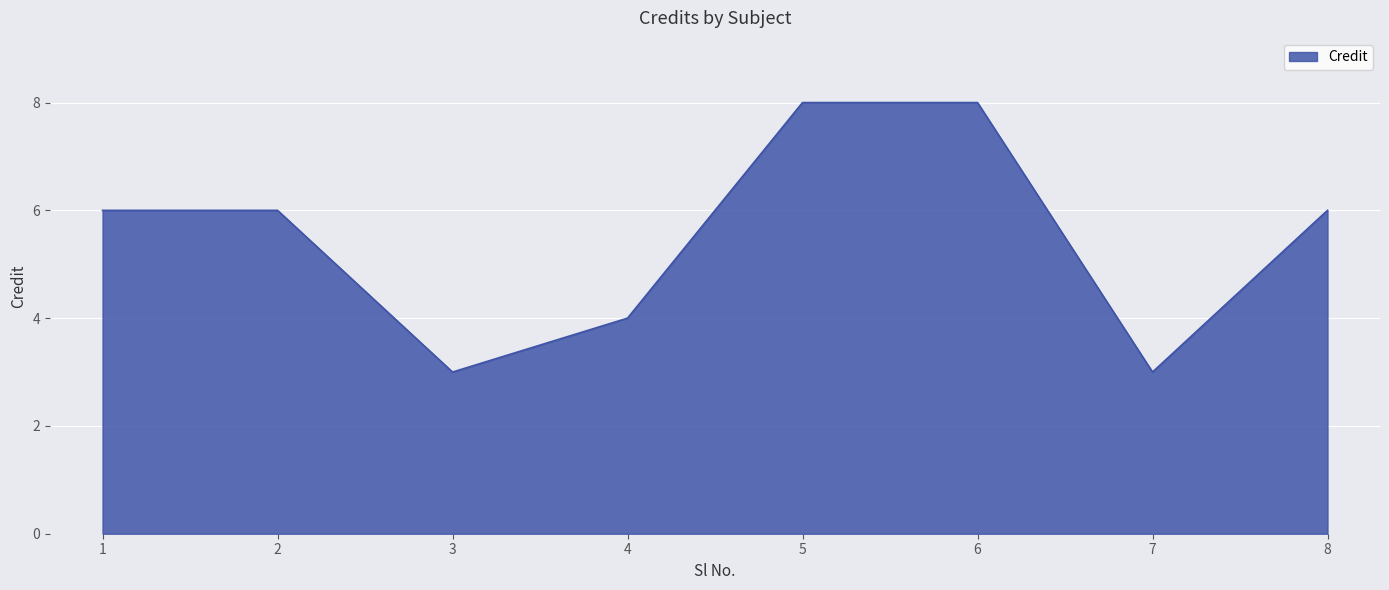

The value at 5 is 13. True or false?

False